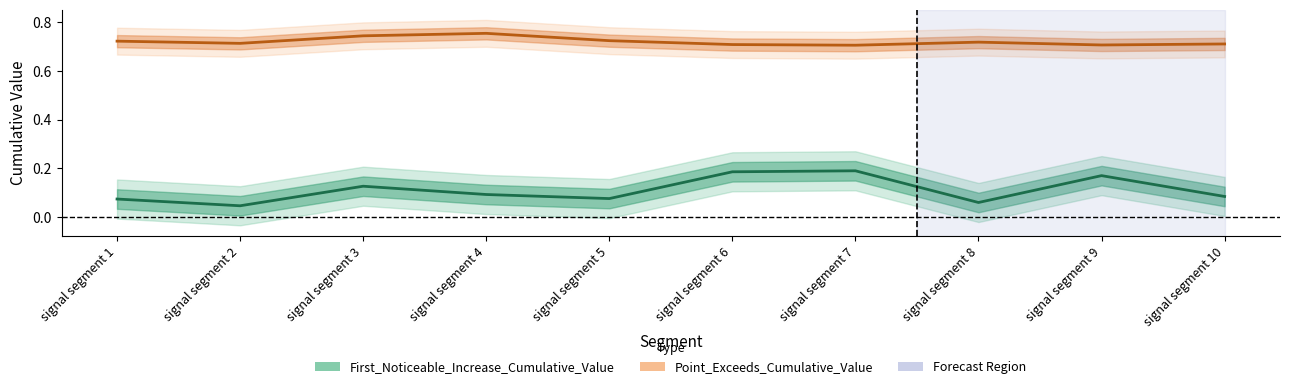

True or false: First_Noticeable_Increase_Cumulative_Value has a value of 0.0 at signal segment 8.

False